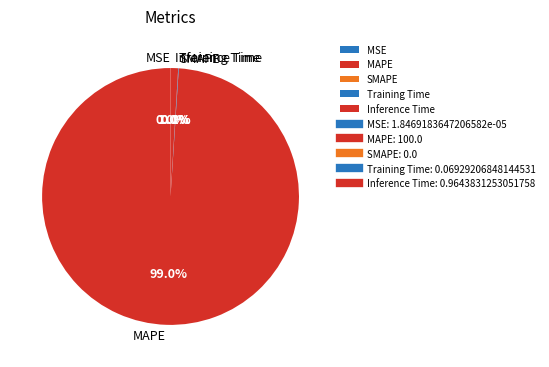

What is the change in value from MSE to MAPE?

+100.0